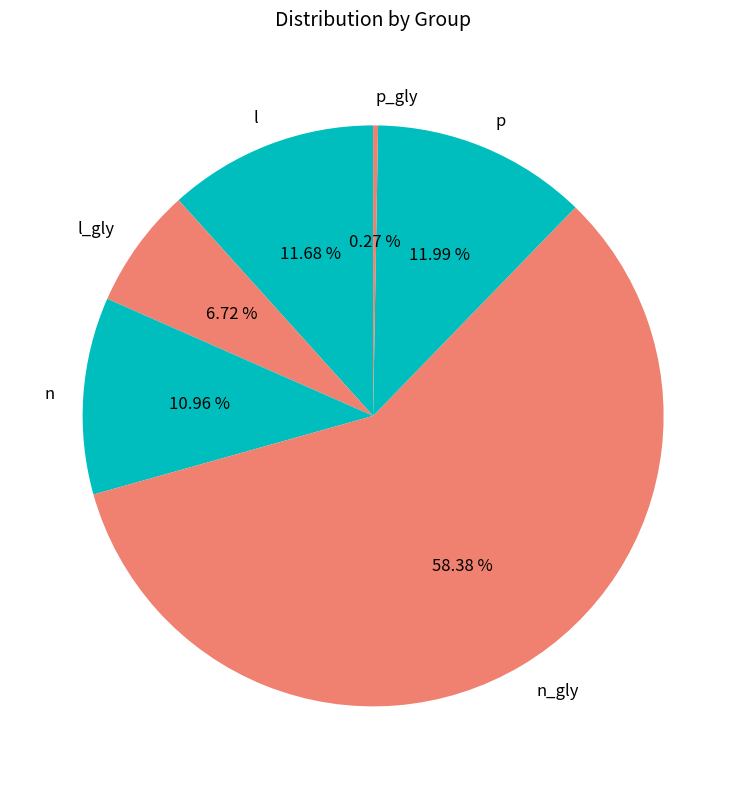

What is the ratio of the value at n to the value at p?

0.9